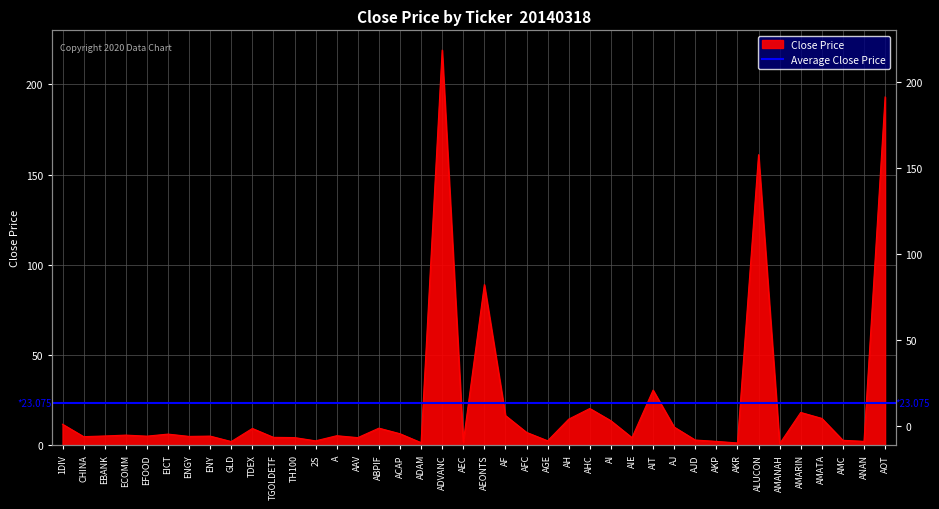

Between AI and CHINA, which is larger?

AI